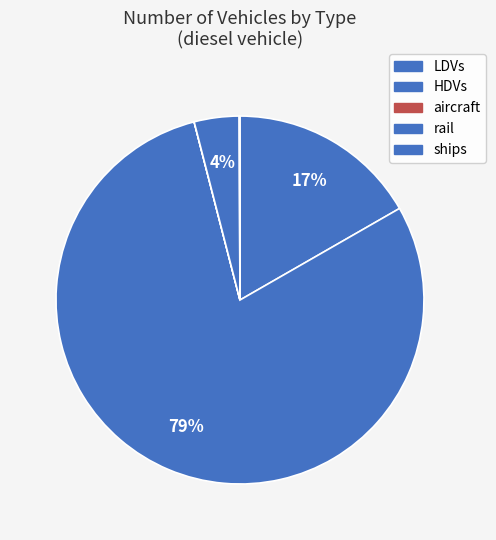

To the nearest percent, what is the difference between the largest and smallest slice percentages?

79%